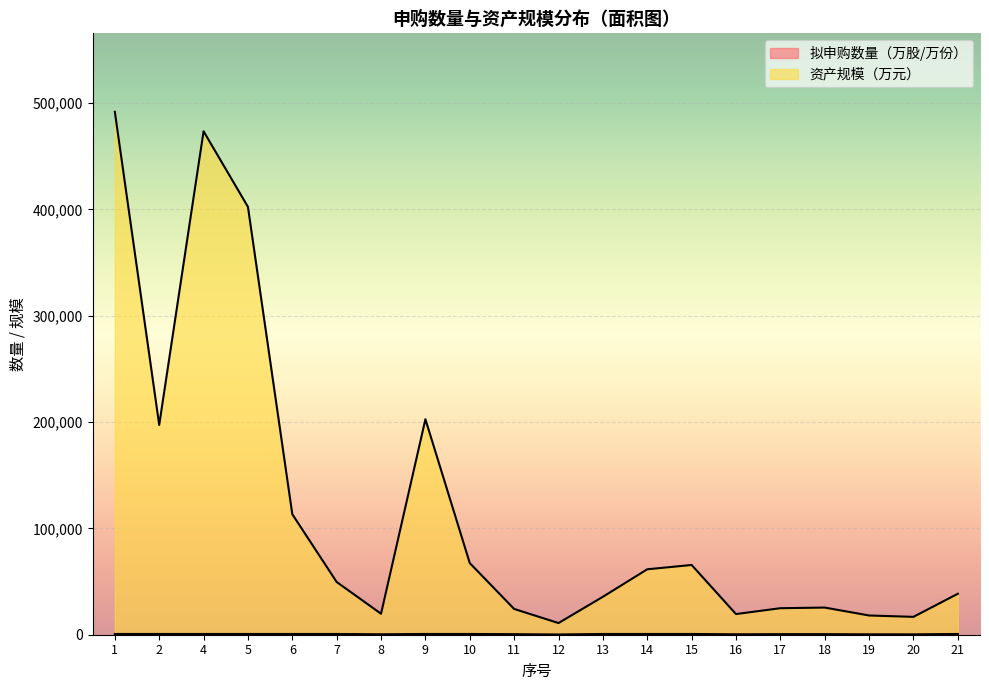

True or false: 资产规模（万元） and 拟申购数量（万股/万份） cross at least once.

False